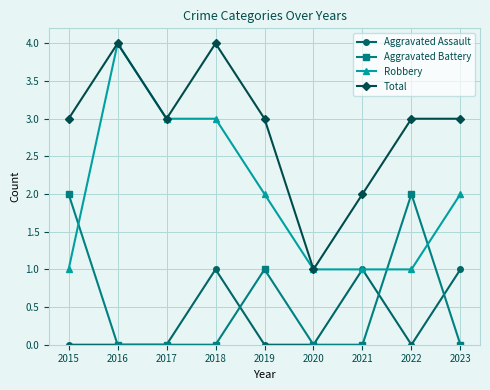

Which series has the largest total across all categories?

Total